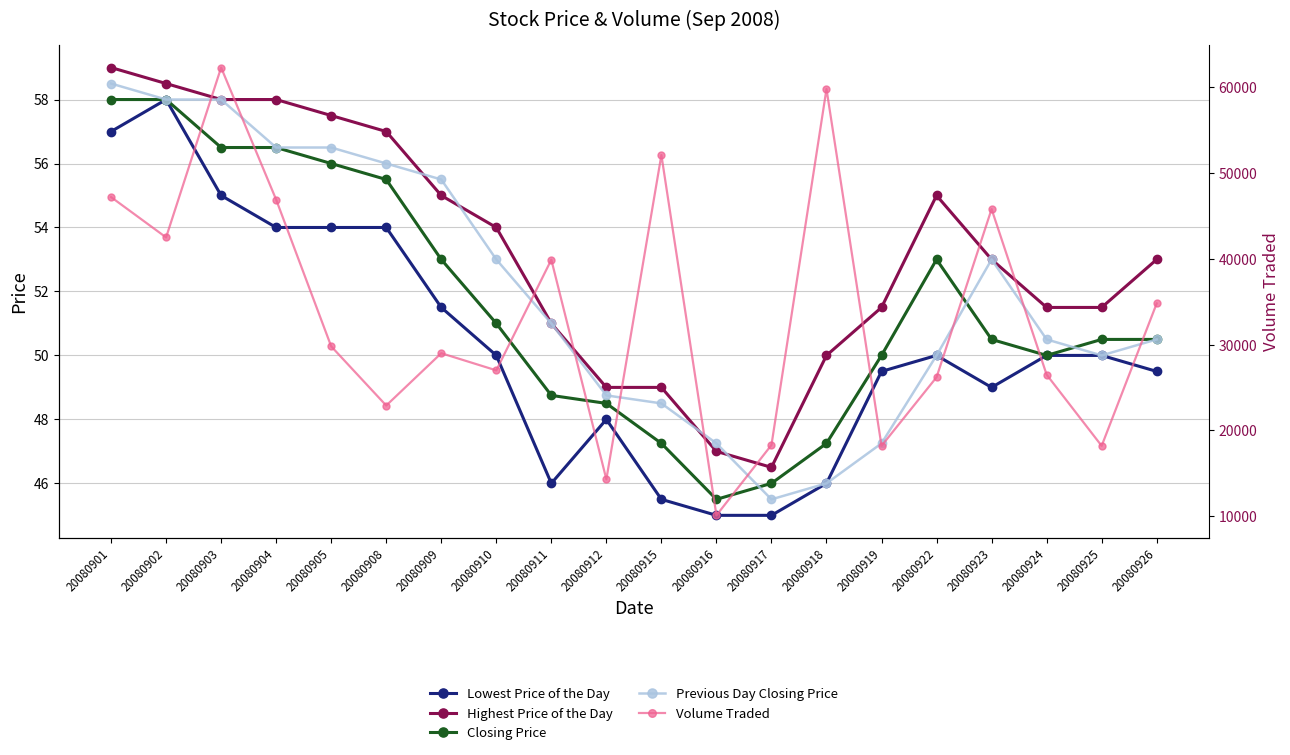

How many data points in Closing Price are less than 50?

6